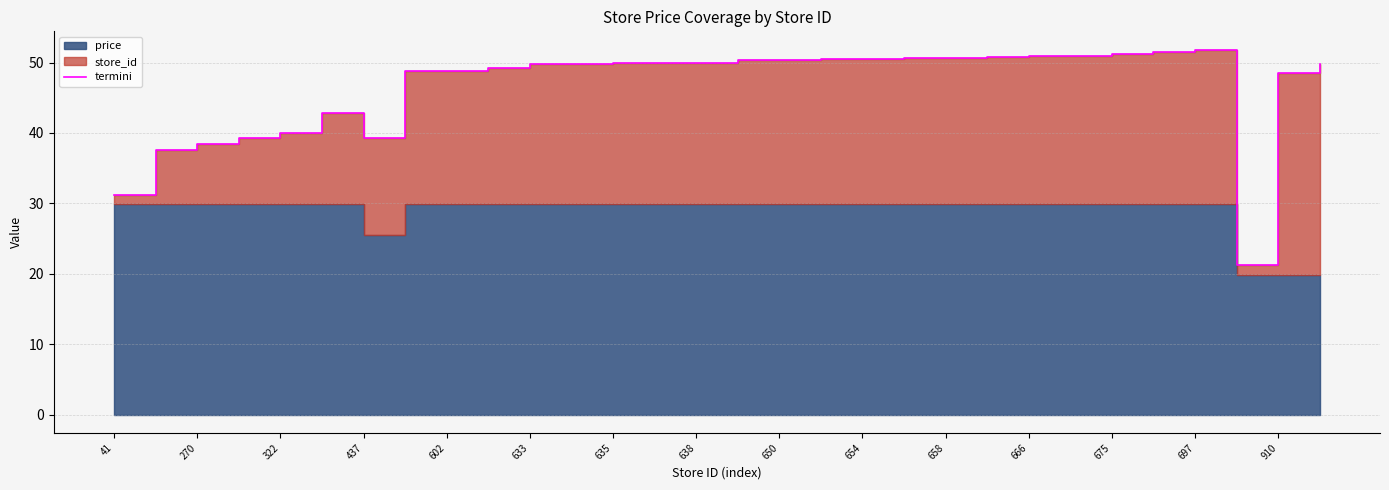

The chart shows a value of 50.7 at 21. True or false?

True